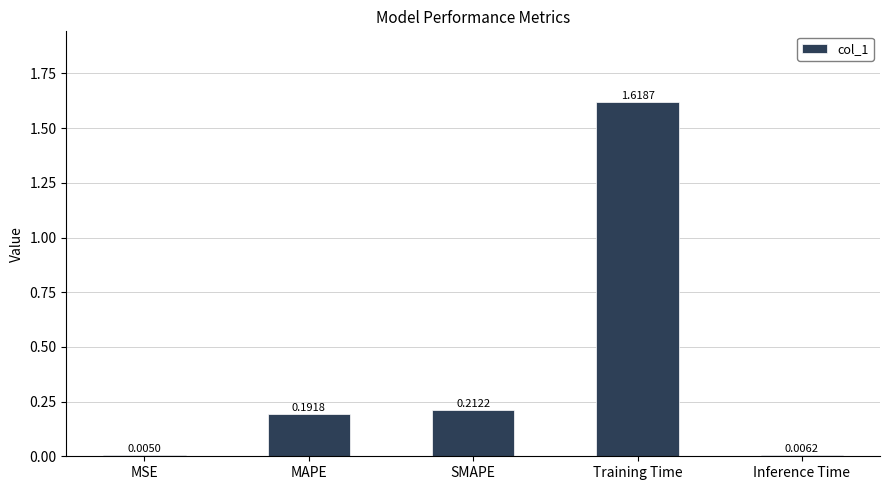

At which label is the value closest to 0?

MSE